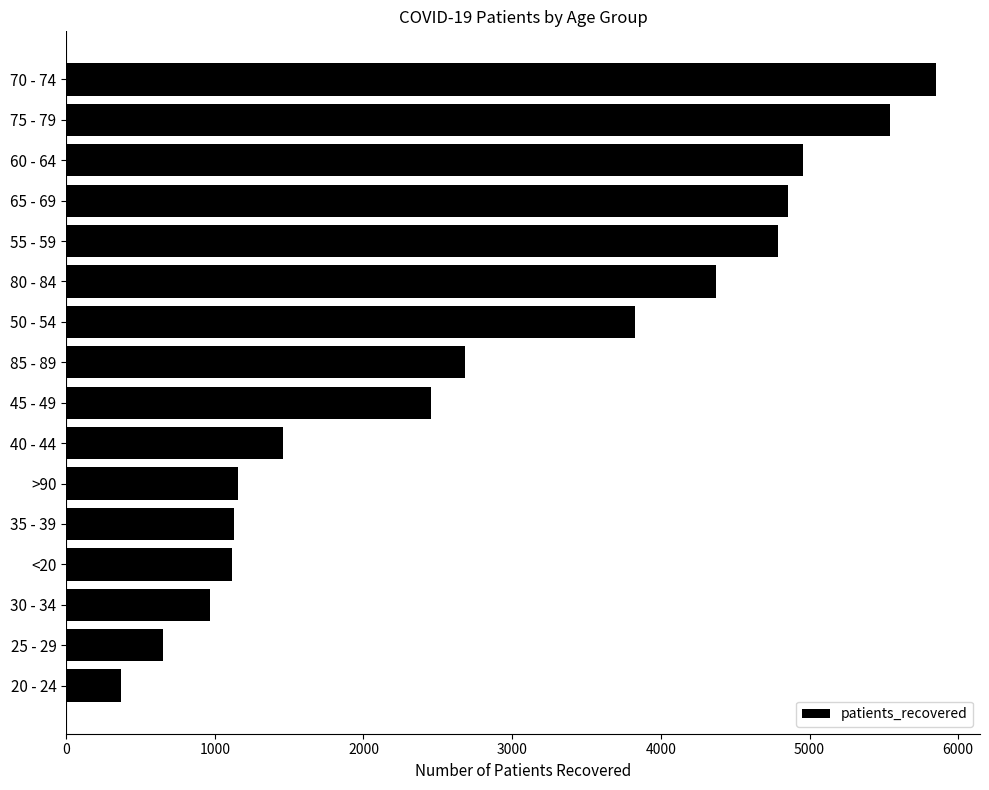

Which category has the lowest value across all series?

20 - 24